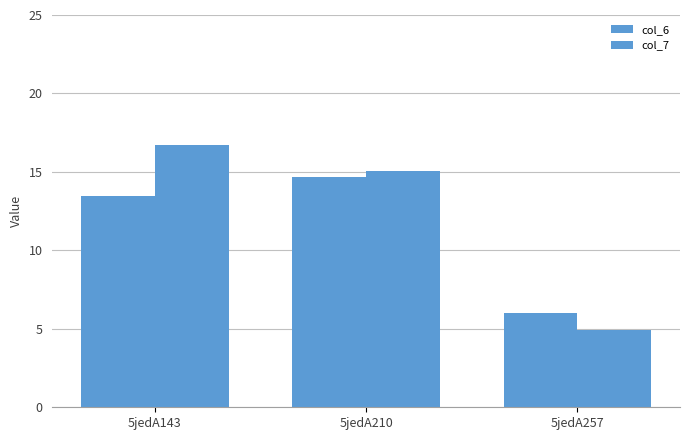

What is the sum of the col_7 values at 5jedA210 and 5jedA257?

20.0